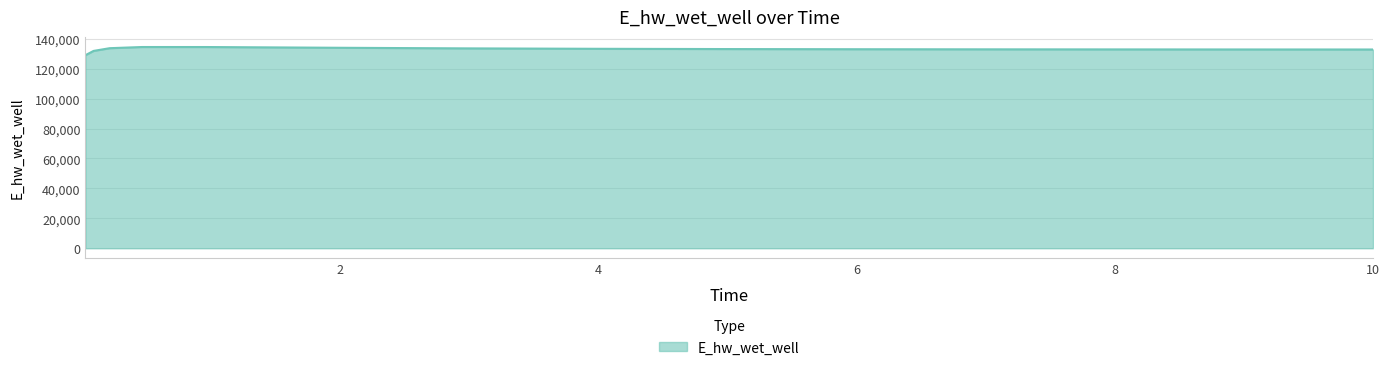

What is the difference between the maximum and minimum values?

5454.3